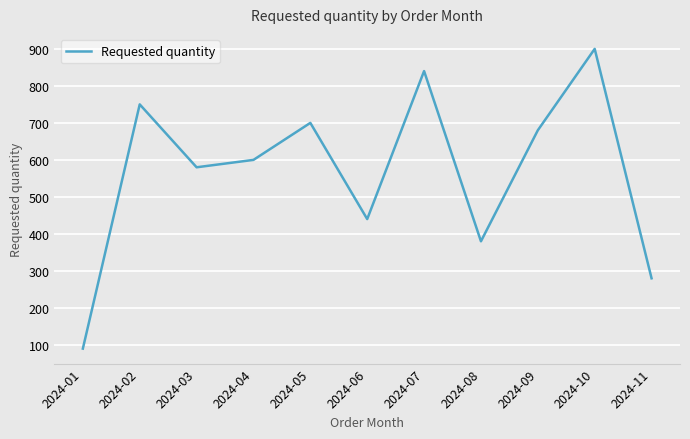

Is it true that the value at 2024-07 is 1252?

False